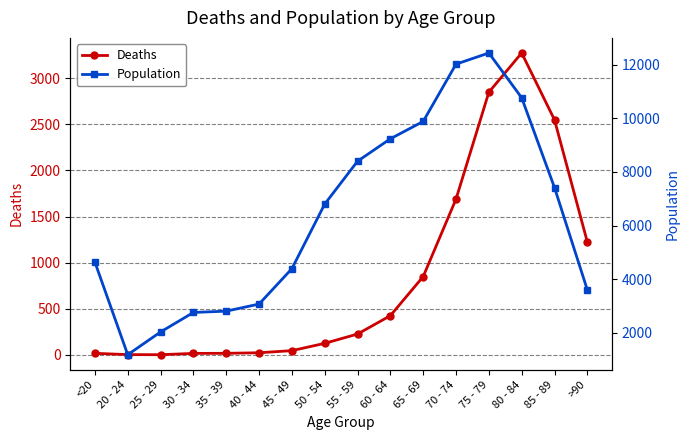

What is the difference between the highest and lowest values at 70 - 74?

10328